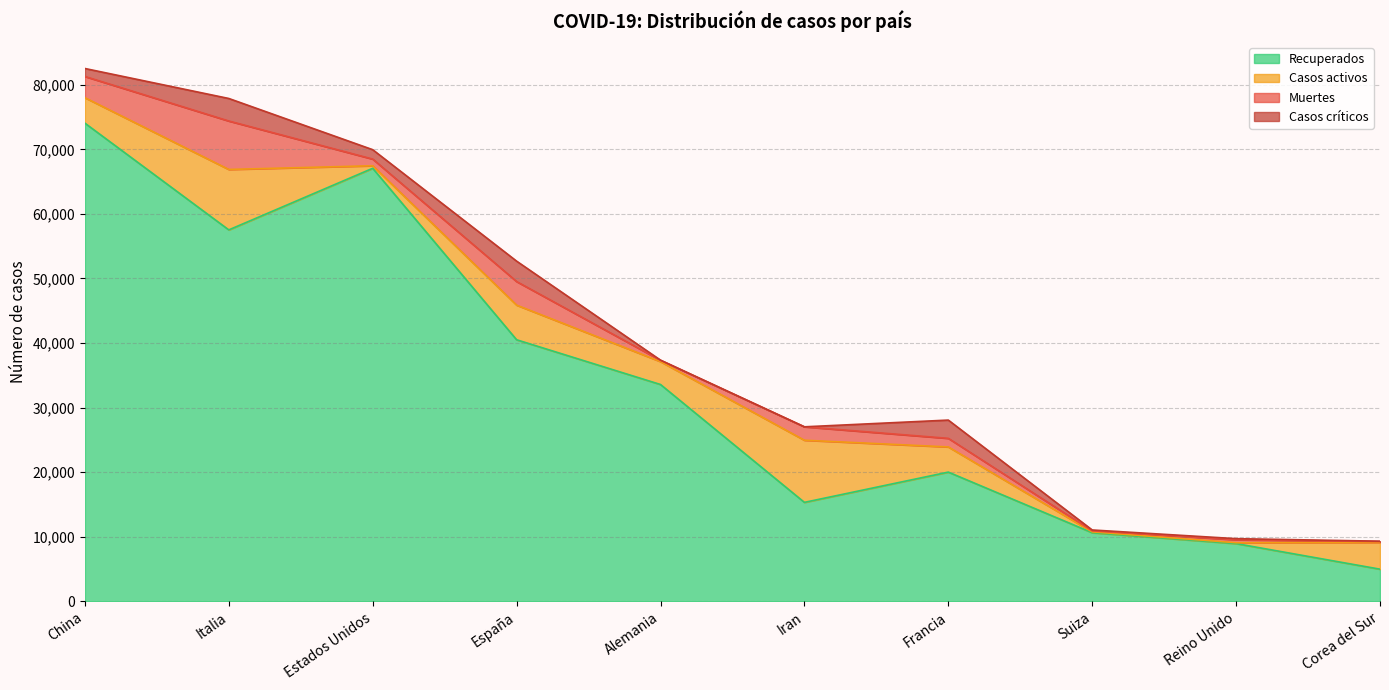

What is the difference between the highest and lowest values at China?

72816